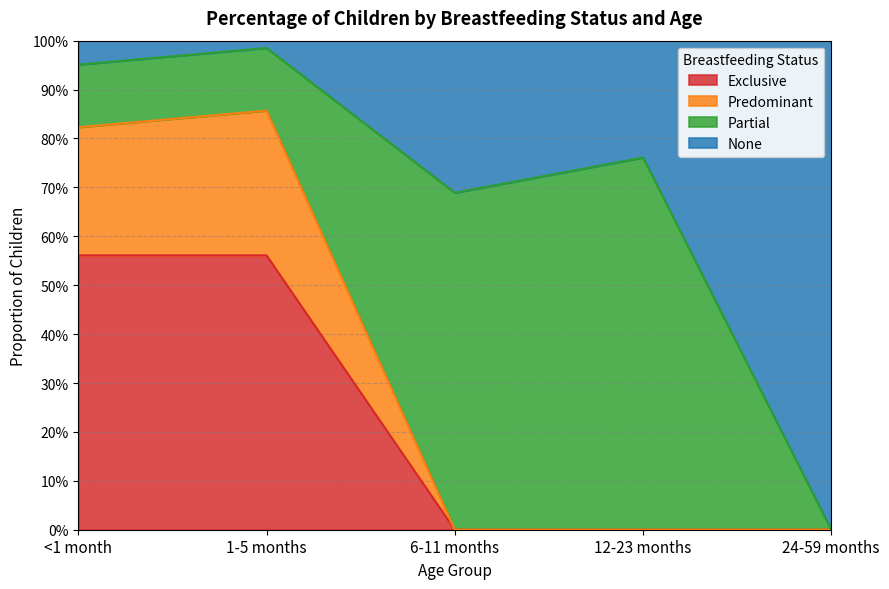

True or false: Exclusive and Predominant intersect in this chart.

False